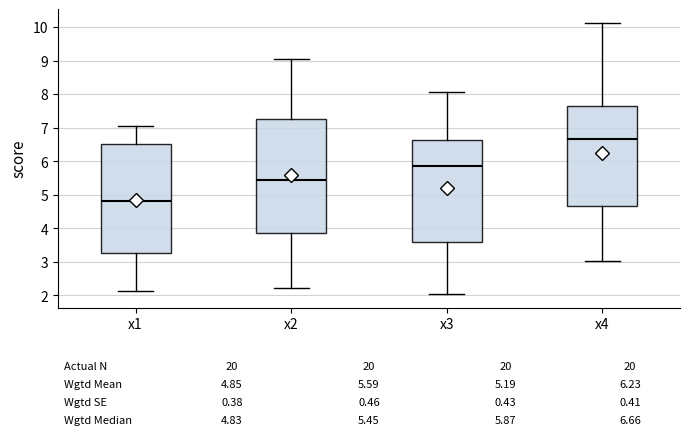

Which box is the tallest, from its lower edge to its upper edge?

x2